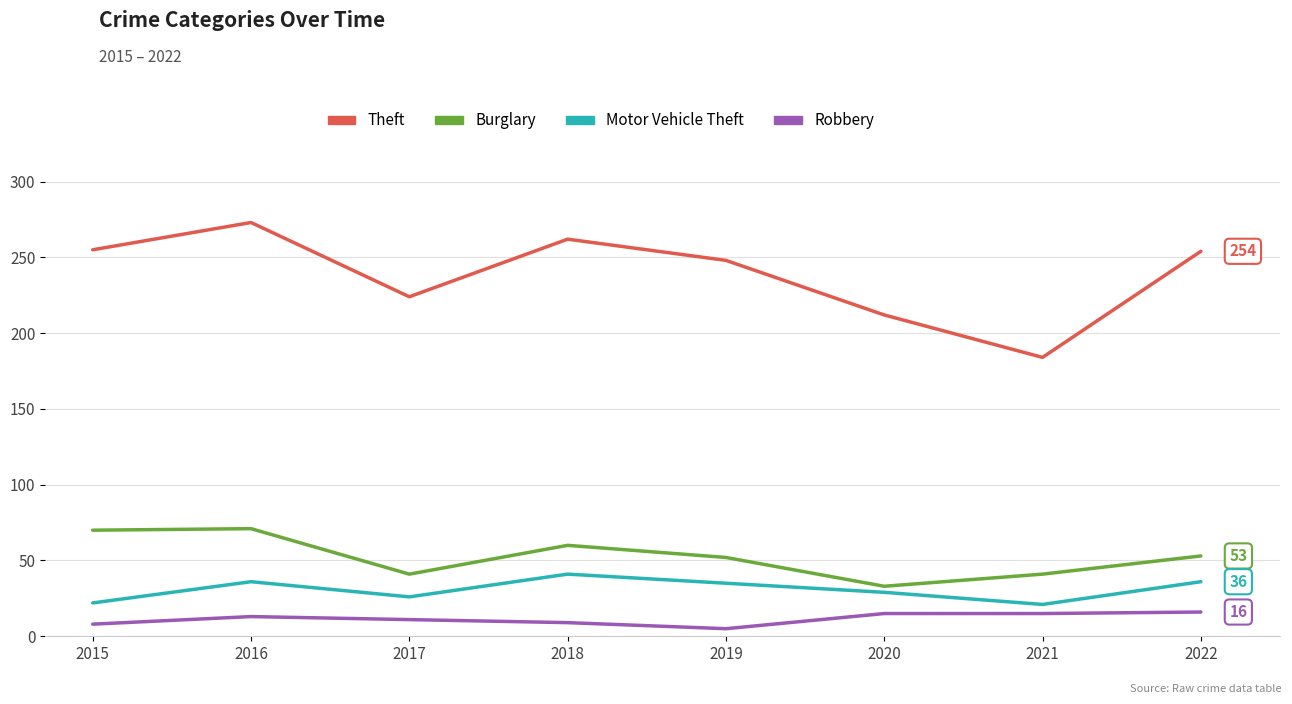

True or false: Robbery and Theft cross at least once.

False